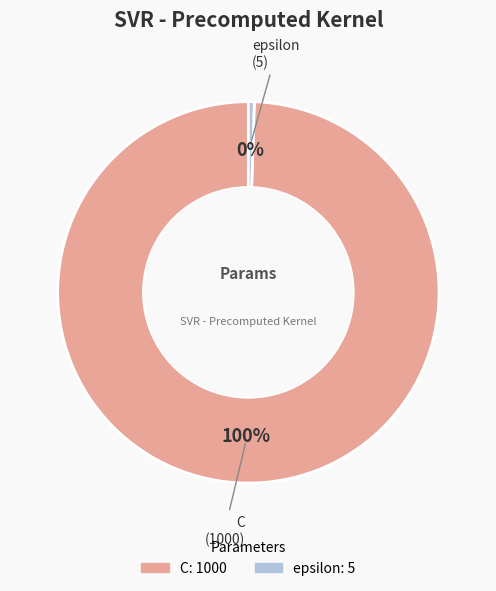

How many slices are in this pie chart?

2